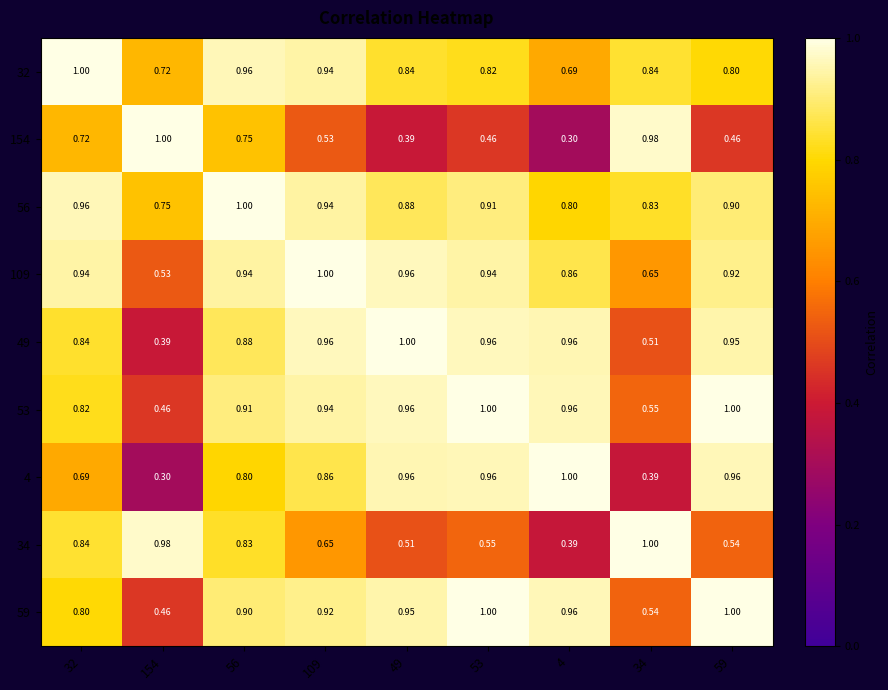

Is the value of 56 at 154 greater than the value of 34 at 53?

Yes